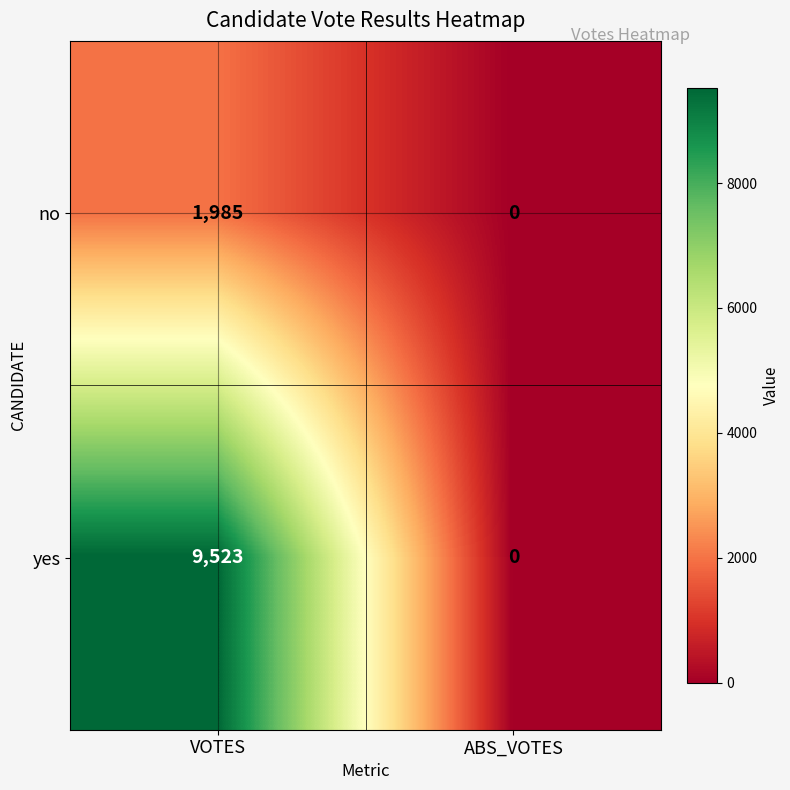

What is the difference between the maximum and minimum values in the yes series?

9523